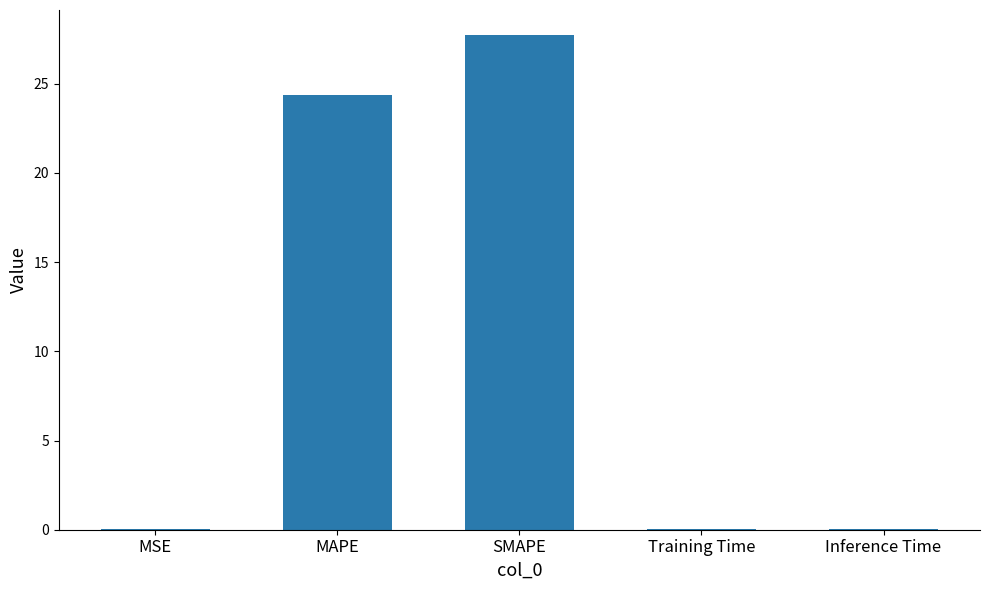

The value at MAPE is 36.9. True or false?

False